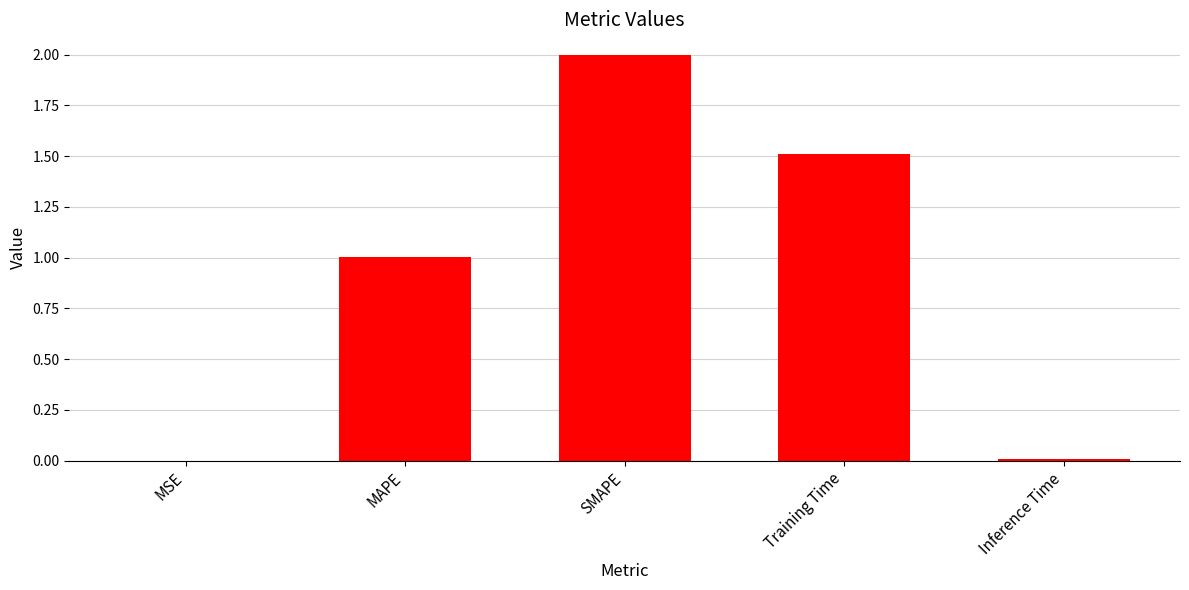

Read the value at SMAPE.

2.0